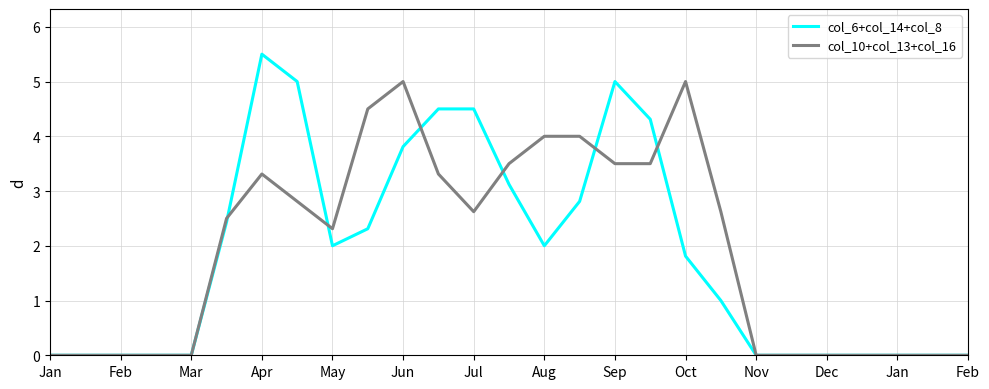

Reading left to right, transcribe all the data shown in this chart.

col_6+col_14+col_8: 0.0	0.0	0.0	0.0	0.0	2.4	5.5	5.0	2.0	2.3	3.8	4.5	4.5	3.1	2.0	2.8	5.0	4.3	1.8	1.0	0.0	0.0	0.0	0.0	0.0	0.0	0.0
col_10+col_13+col_16: 0.0	0.0	0.0	0.0	0.0	2.5	3.3	2.8	2.3	4.5	5.0	3.3	2.6	3.5	4.0	4.0	3.5	3.5	5.0	2.6	0.0	0.0	0.0	0.0	0.0	0.0	0.0